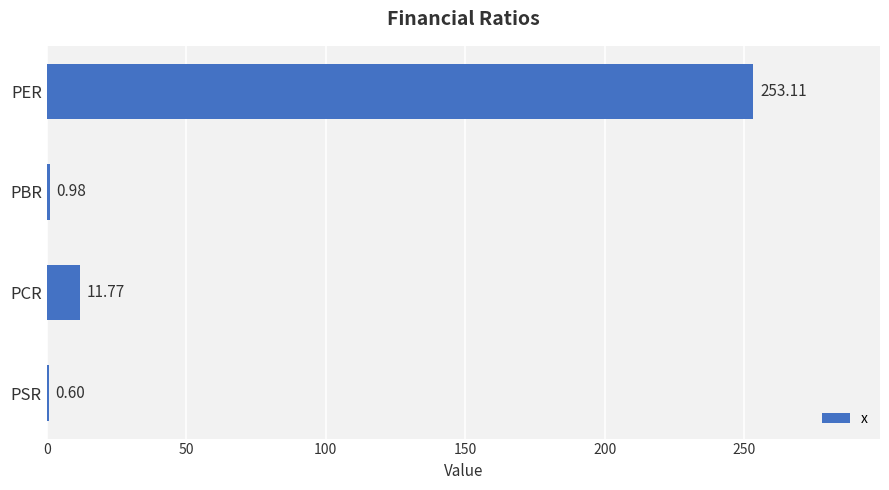

At which label is the value closest to 126?

PCR